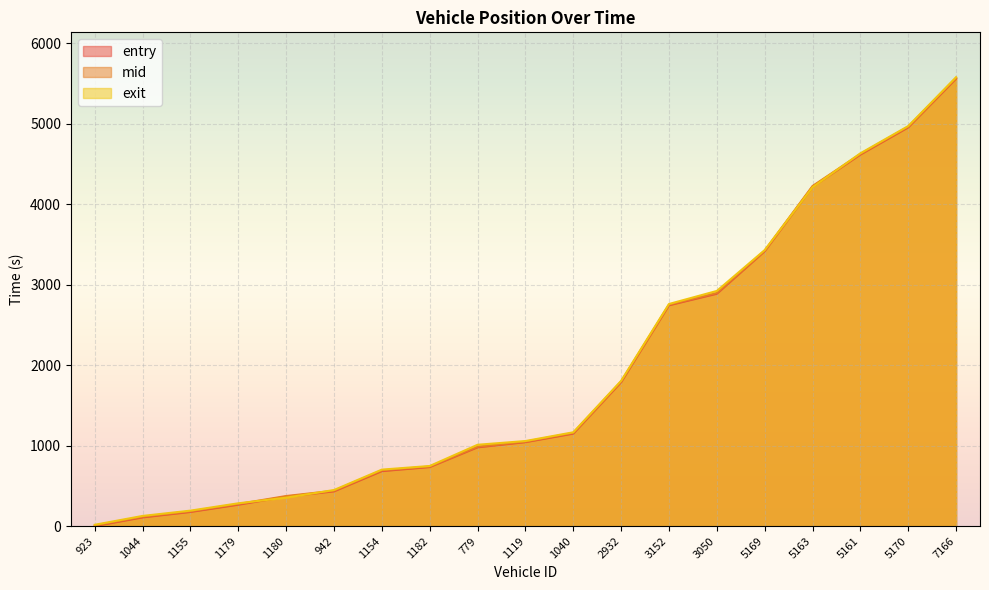

Reading right to left, transcribe all the data shown in this chart.

entry: 5563.0	4956.8	4618.7	4218.3	3417.1	2888.4	2745.2	1789.2	1149.6	1043.2	979.2	734.0	683.3	431.9	365.9	266.0	175.8	108.0	0.0
mid: 5571.4	4964.7	4625.7	4227.4	3423.5	2897.3	2752.2	1797.2	1157.6	1049.7	986.6	740.2	692.6	439.4	373.5	274.4	183.3	116.5	7.7
exit: 5580.1	4972.7	4633.8	4212.8	3431.0	2923.0	2760.8	1805.5	1165.8	1057.1	1010.6	746.7	701.8	448.1	353.2	283.1	191.9	126.0	15.9